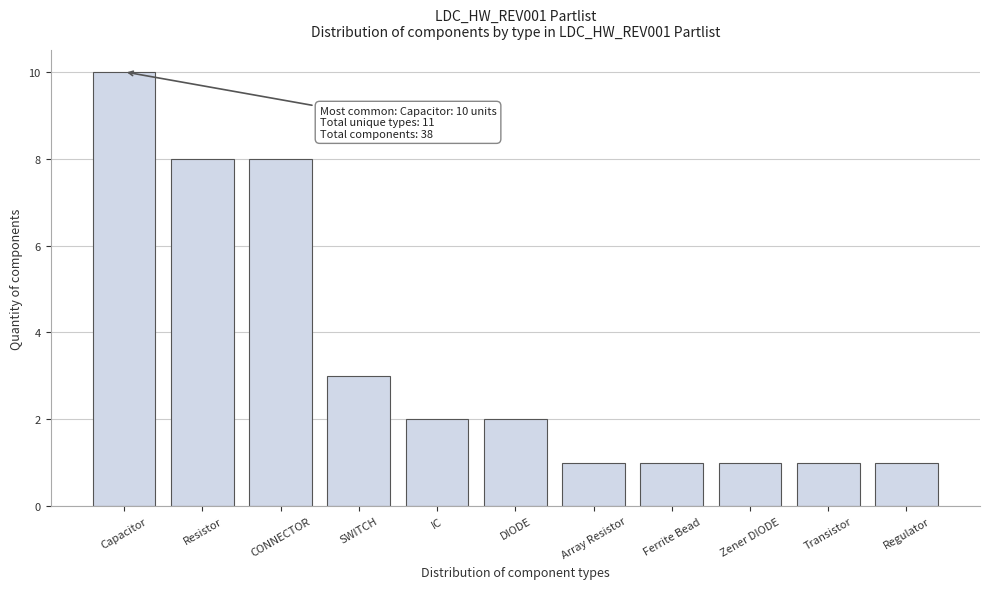

Reading left to right, transcribe all the data shown in this chart.

10	8	8	3	2	2	1	1	1	1	1